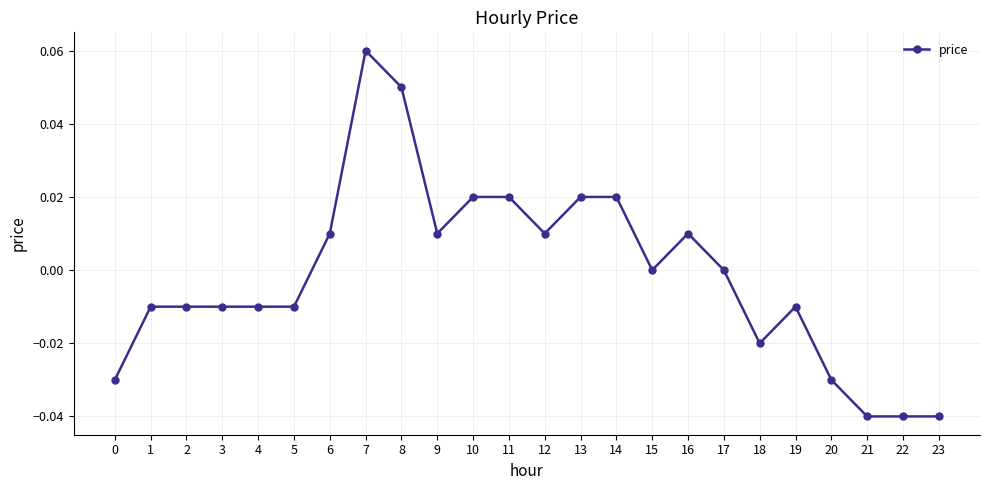

Which label corresponds to the largest value in the chart?

7